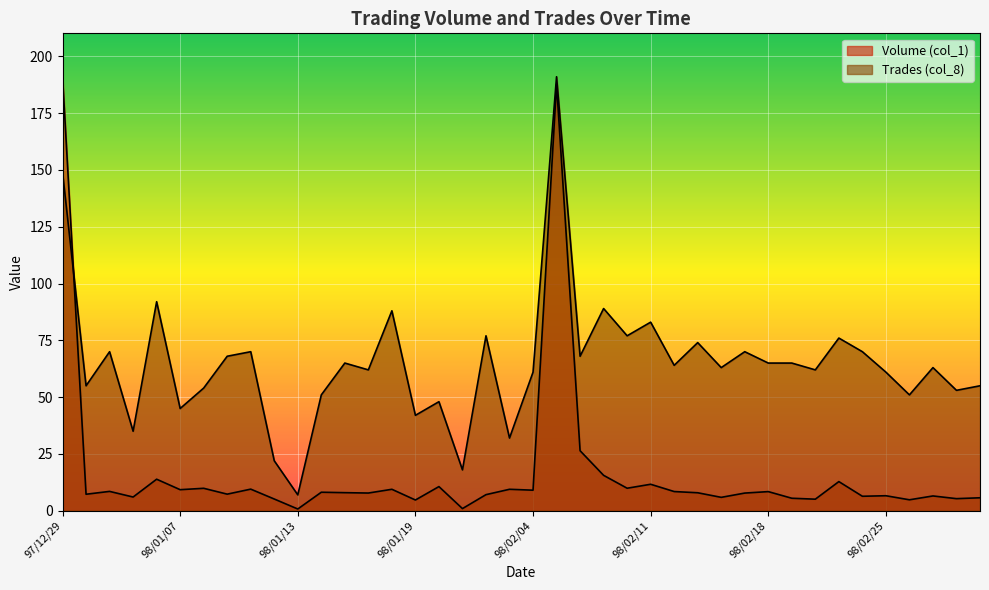

What is the difference between the maximum and minimum values in the Volume (col_1) series?

190.2